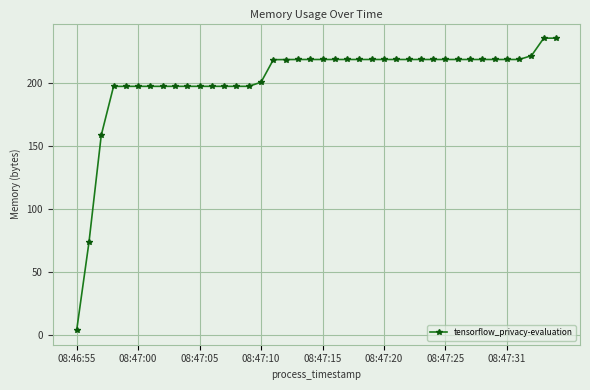

What is the average value?

202.2